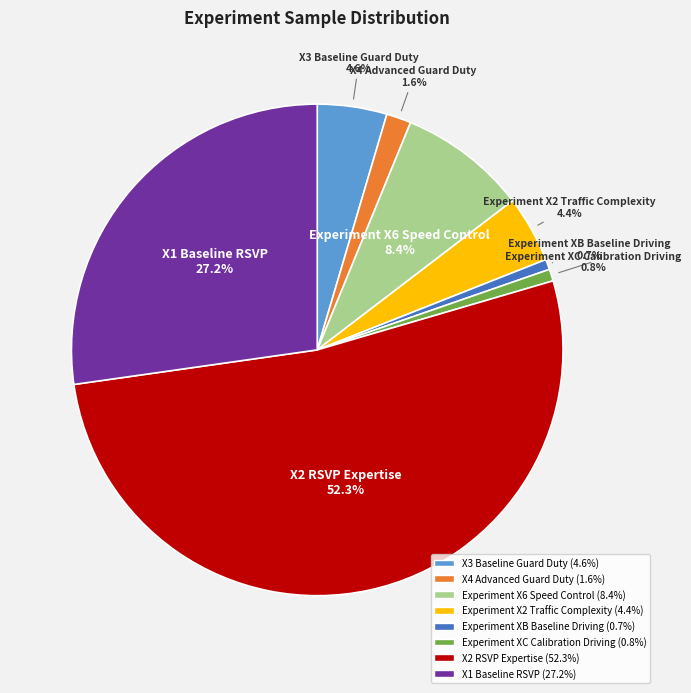

The Experiment X2 Traffic Complexity slice represents 4% of the pie. True or false?

True